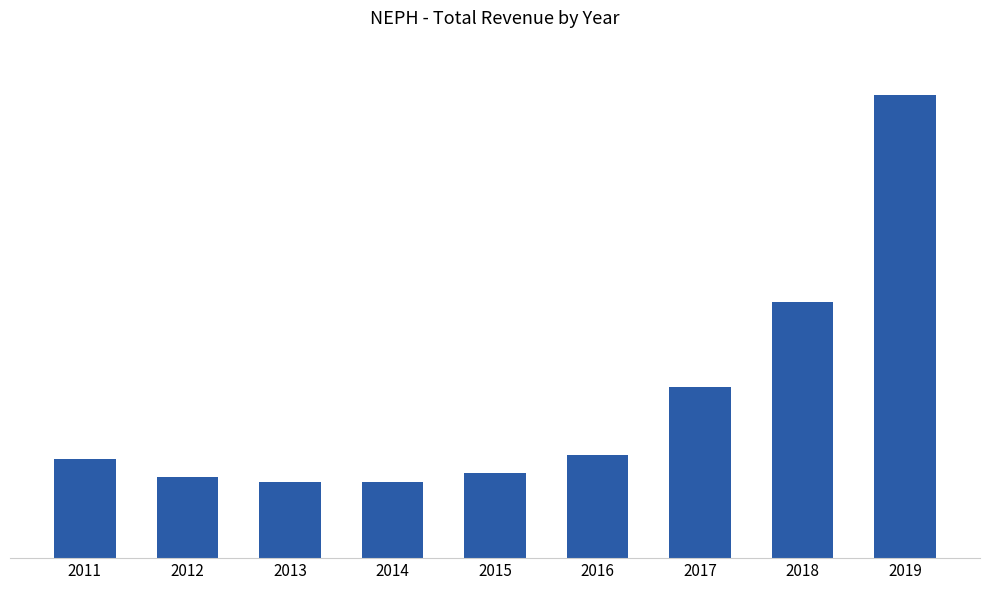

What is the difference between the maximum and minimum values?

8600